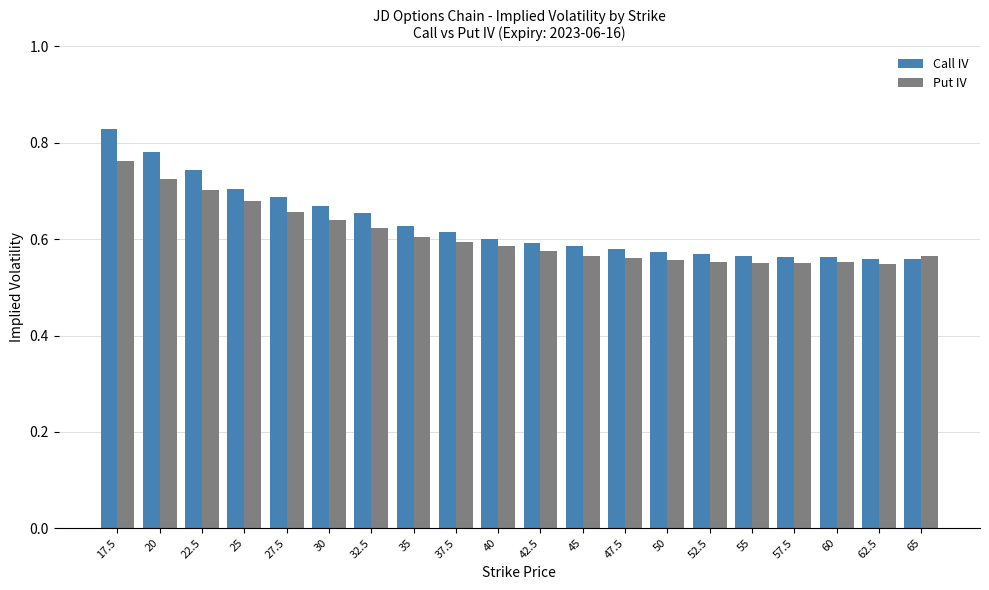

Which series has the largest range (max minus min)?

Call IV